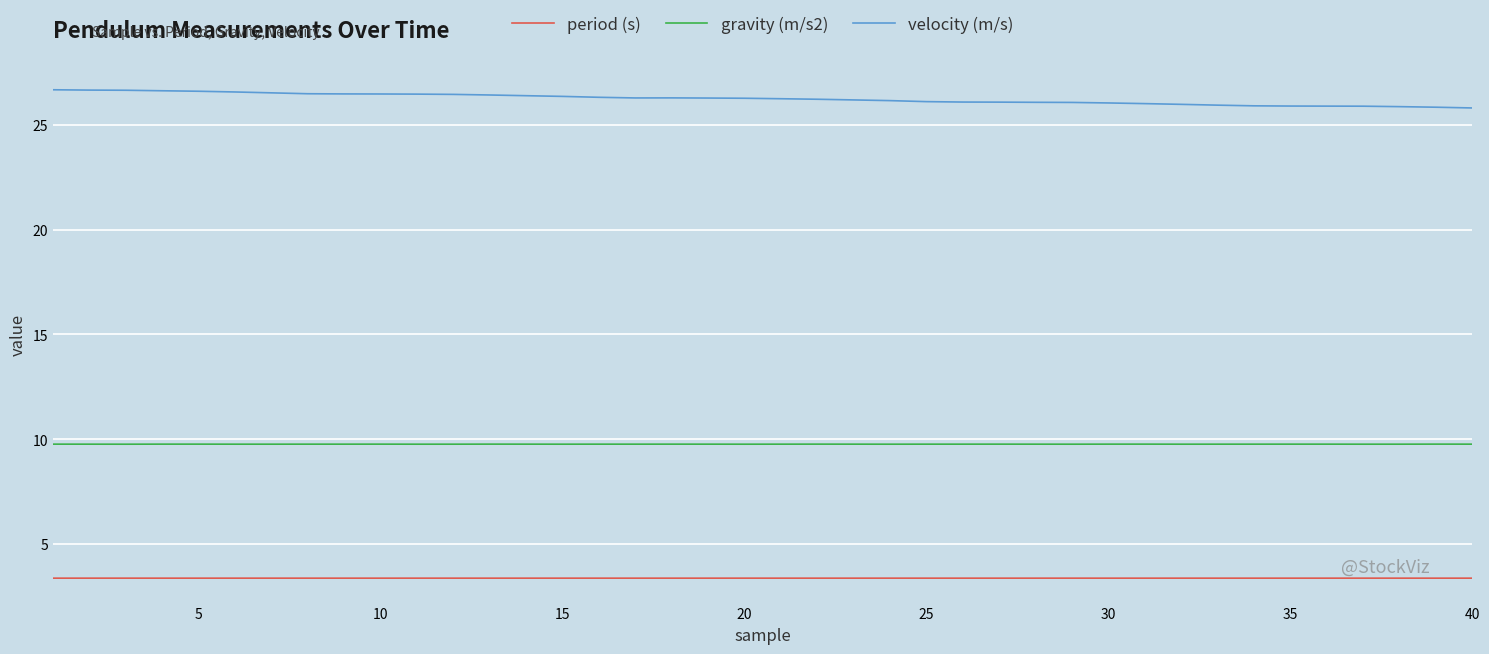

Count the number of categories in the chart.

40